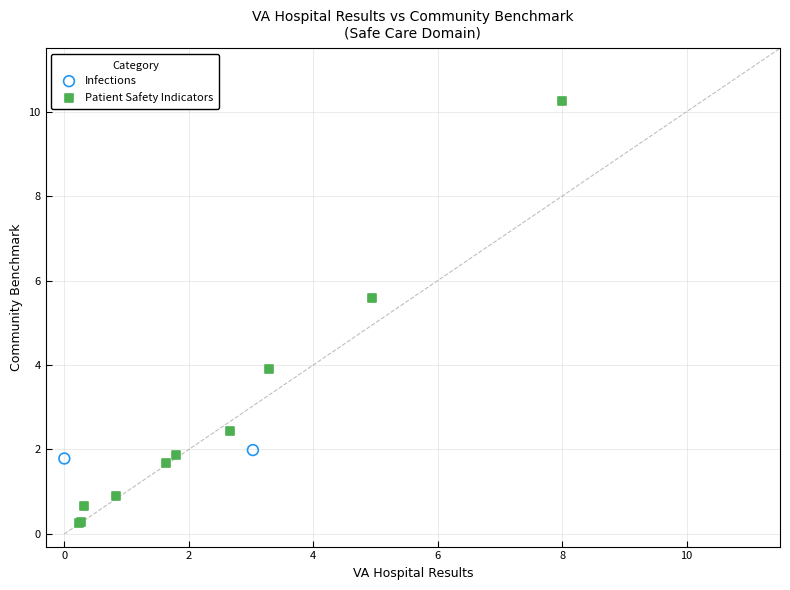

What are all the series names shown in the legend?

Infections, Patient Safety Indicators